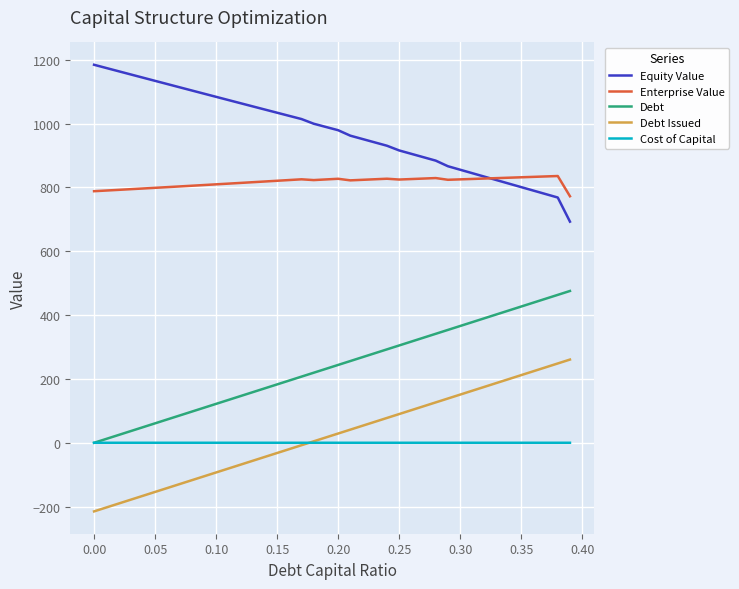

What is the minimum value shown in the chart?

-214.9